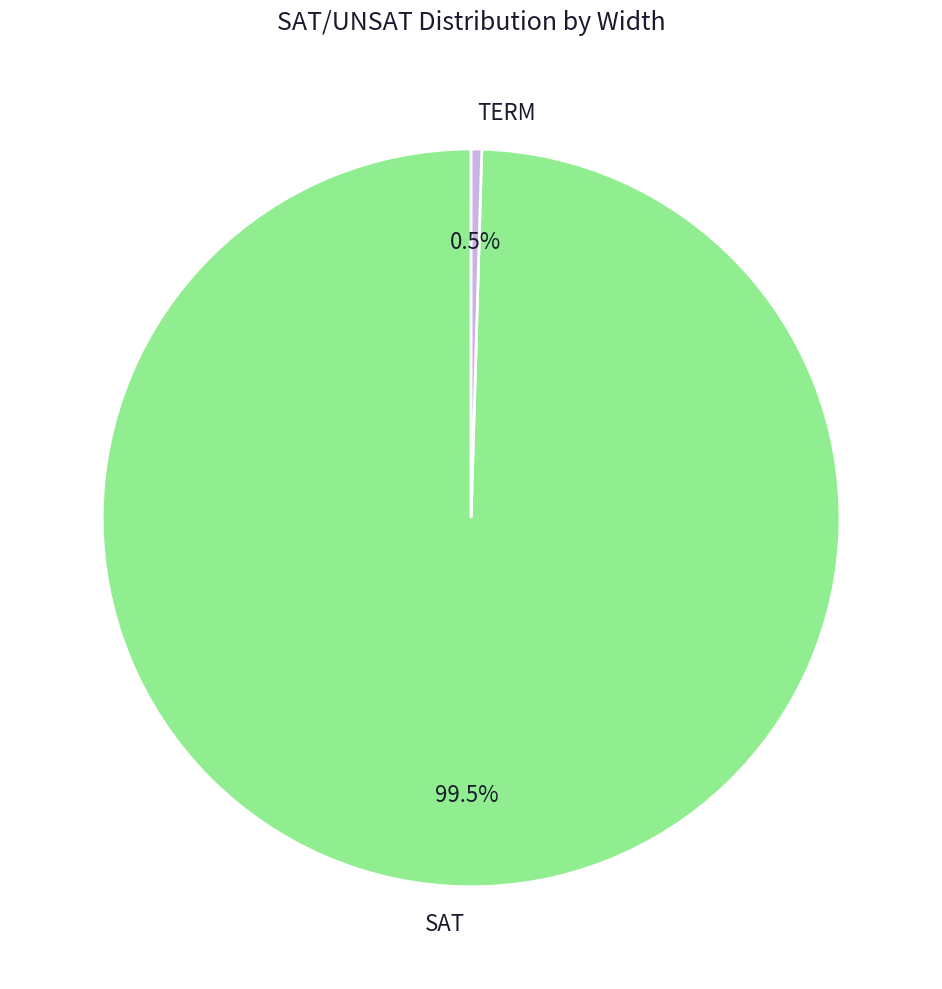

What percentage is NOT represented by SAT?

0.5%